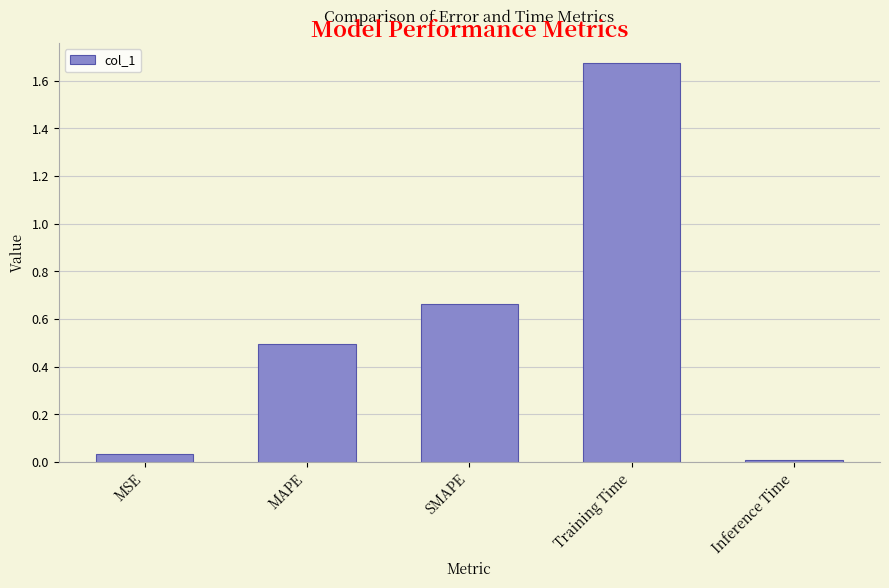

Rank the categories by value from highest to lowest.

Training Time, SMAPE, MAPE, MSE, Inference Time